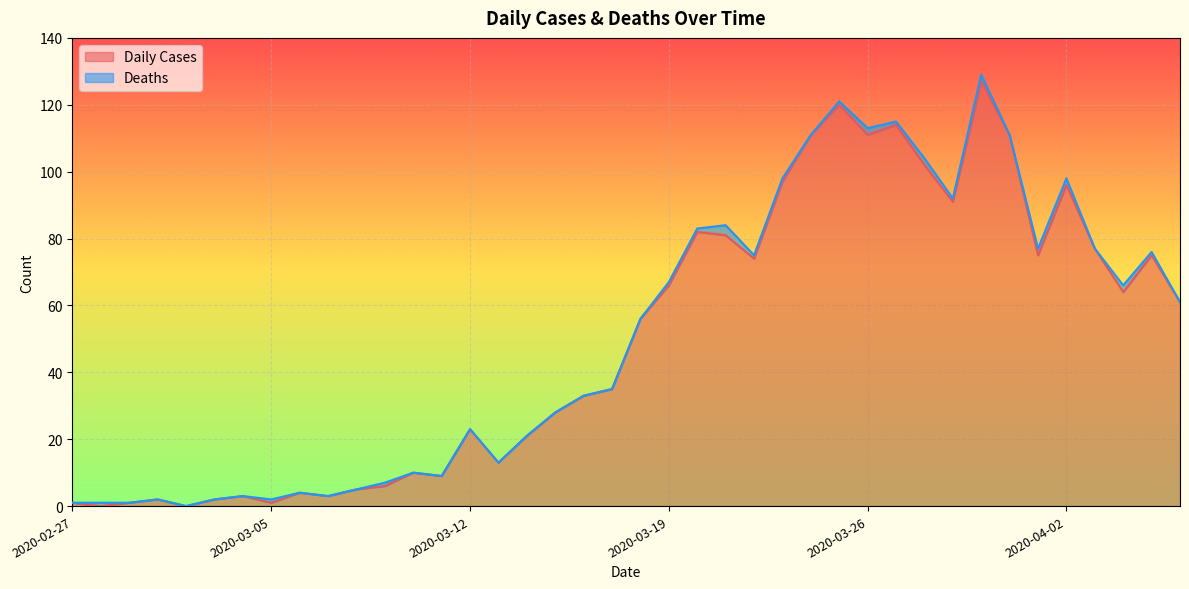

What is the difference between the values at 2020-03-17 and 2020-03-12?

12